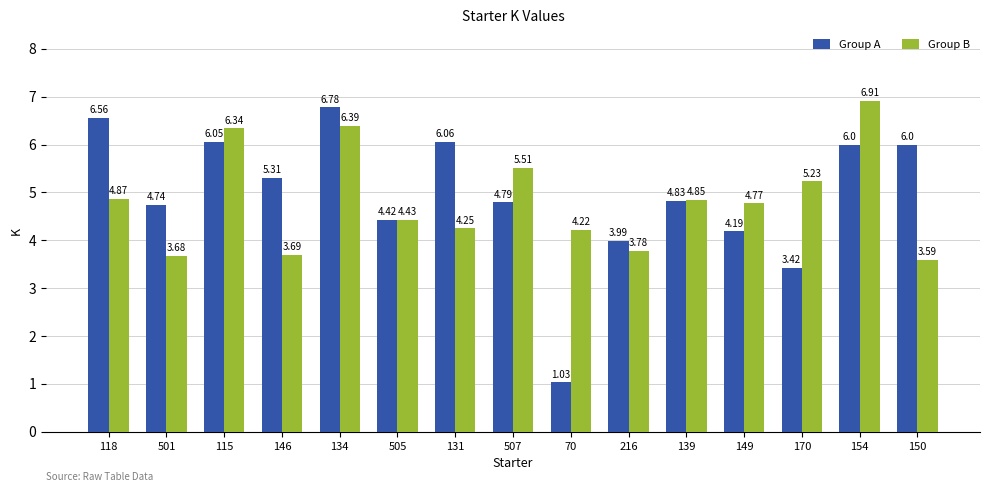

Is it true that Group B equals 6.0 at 70?

False